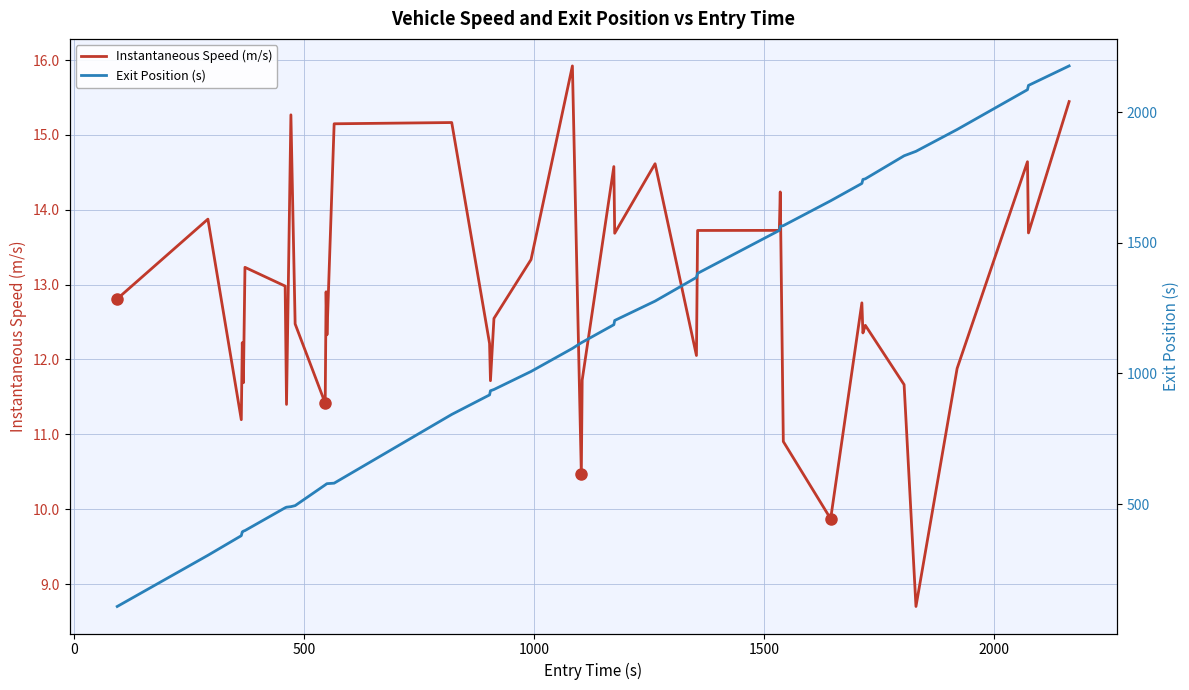

At how many categories does at least one series exceed 1726?

9